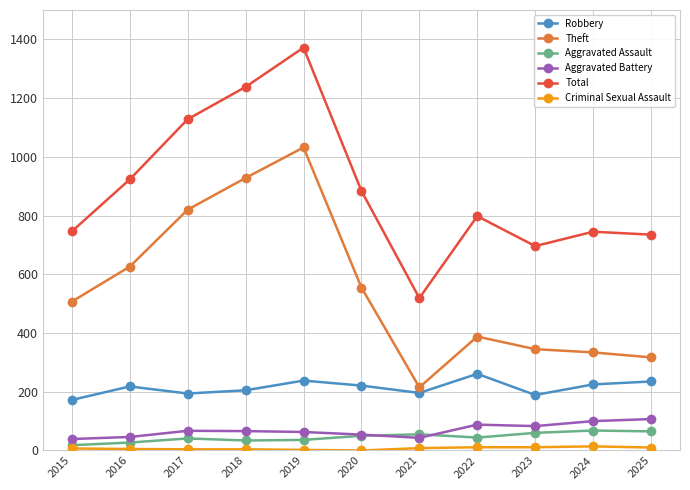

True or false: Theft has more than 1 points higher than both neighbors.

True